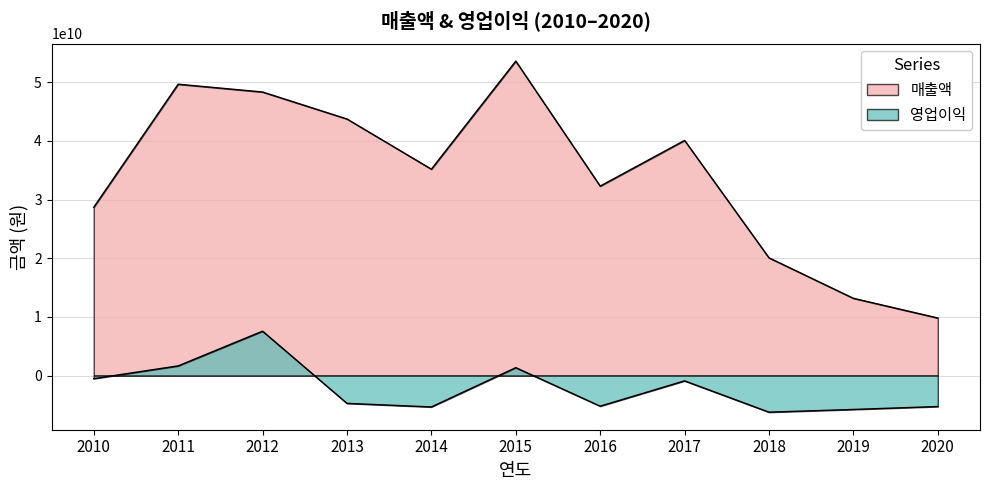

What is the sum of the 매출액 values at 2014 and 2015?

88789771072